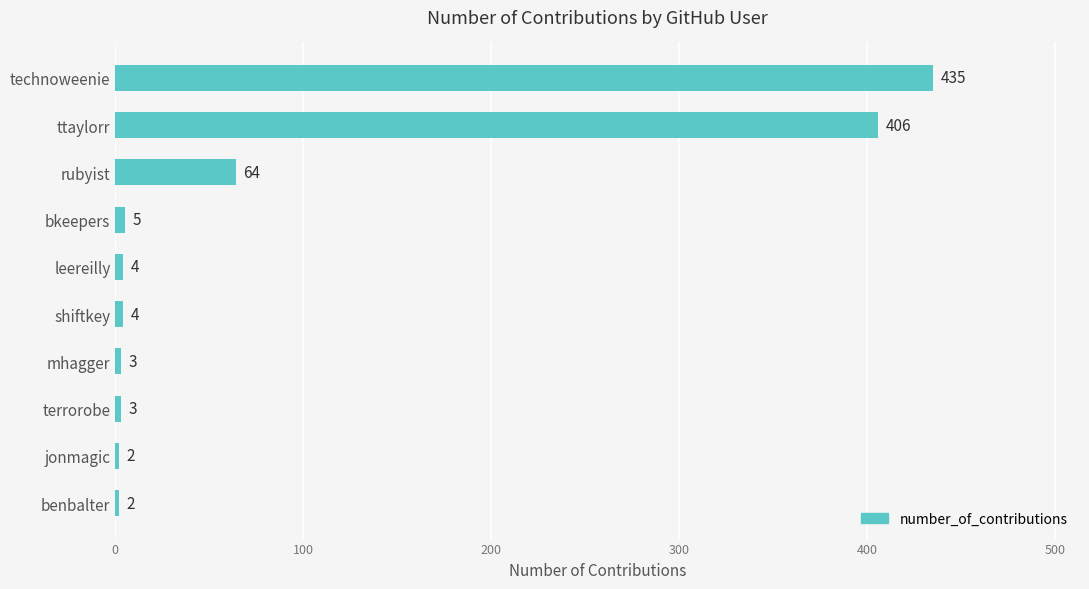

How many bars are there in total?

10